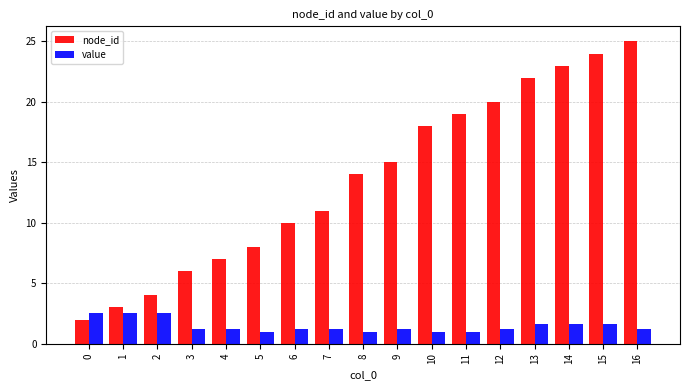

What is the value of the node_id bar at the 13th from the left?

20.0